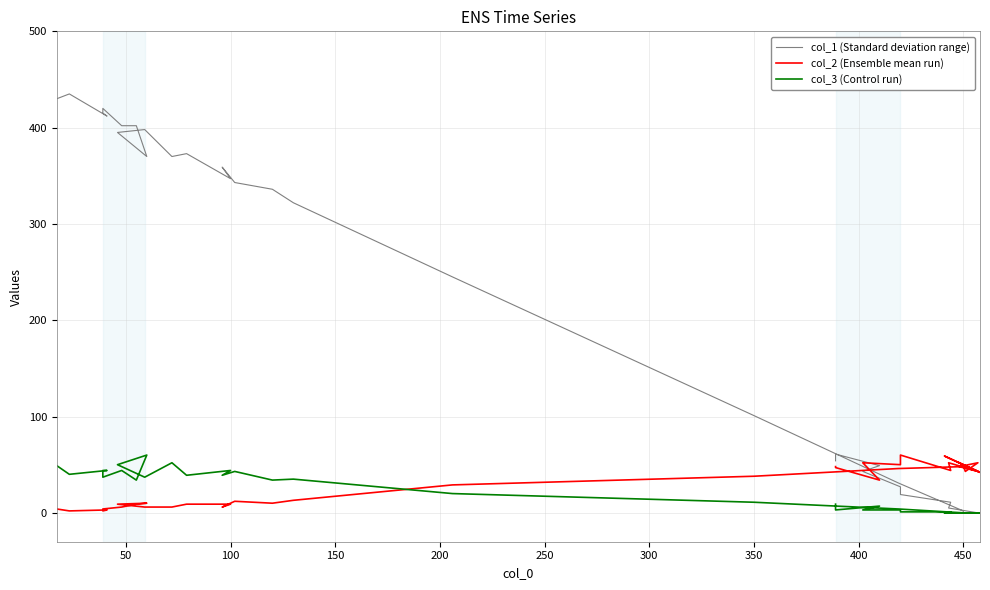

What is the difference between the maximum and minimum values in the col_1 (Standard deviation range) series?

435